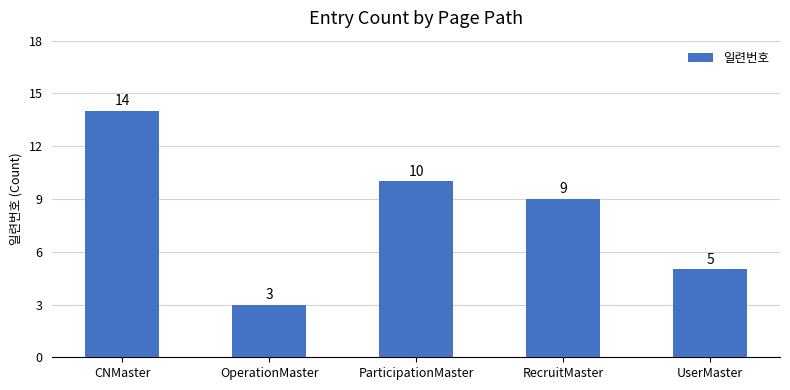

Does the chart contain stacked bars?

No